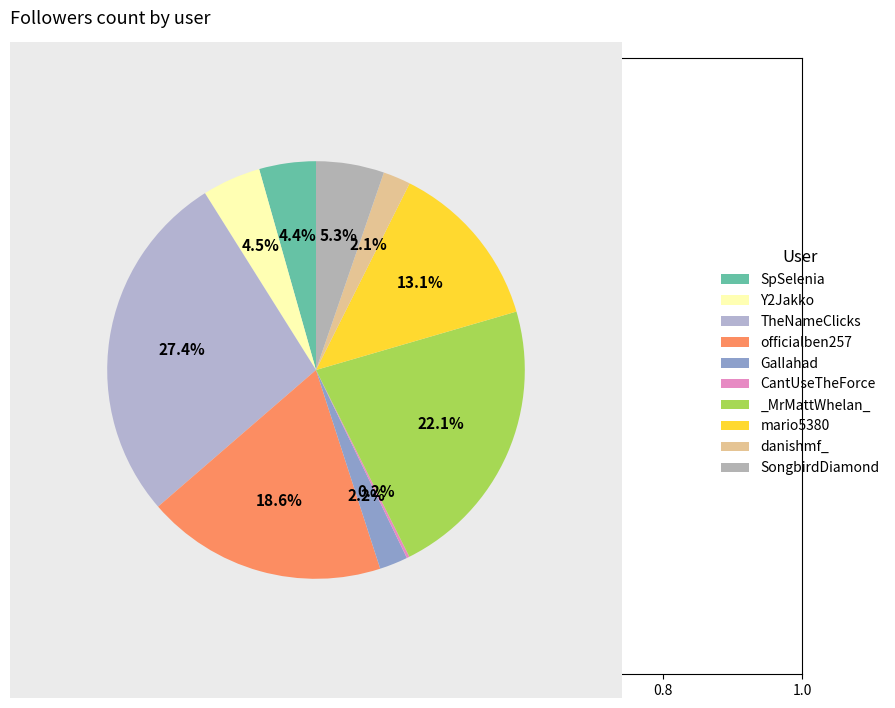

To the nearest percent, what portion does _MrMattWhelan_ represent?

22%